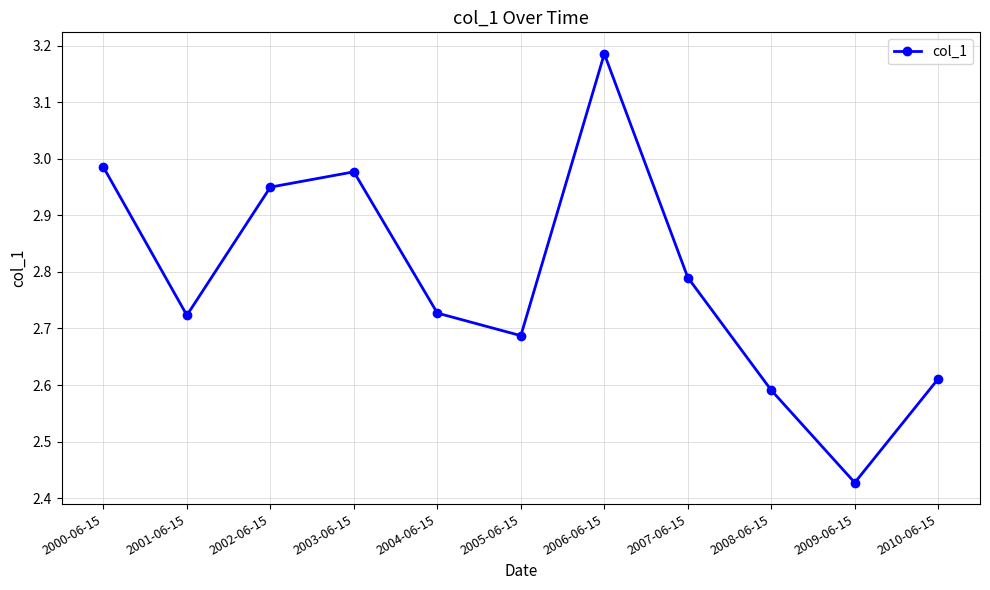

How many points are lower than both their immediate neighbors (excluding endpoints)?

3